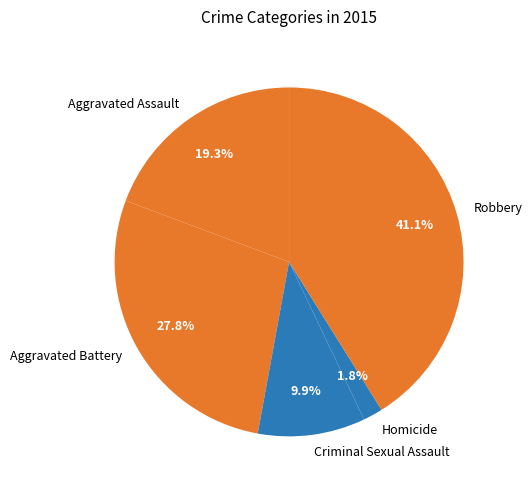

Between Aggravated Battery and Criminal Sexual Assault, which is larger?

Aggravated Battery